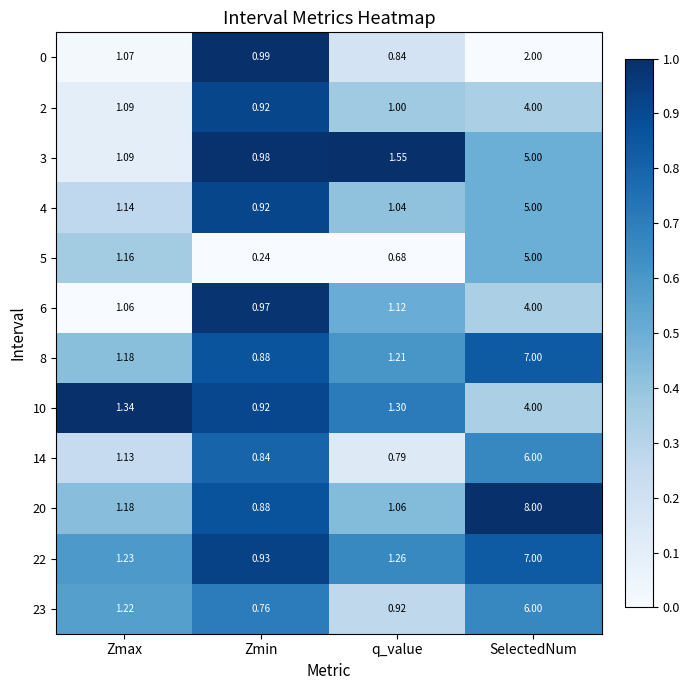

Which series has the largest total across all categories?

20